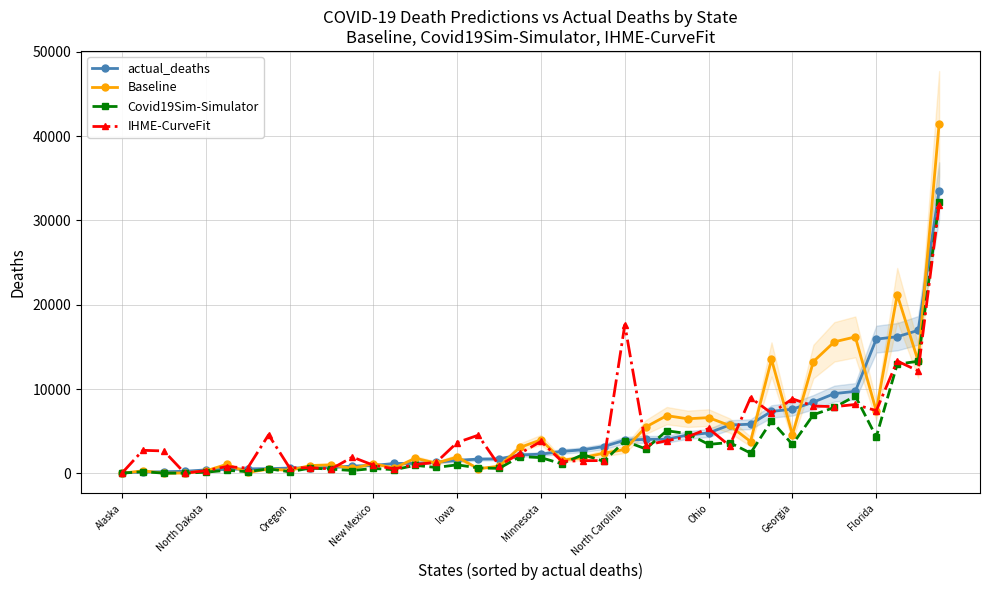

List the series in order of their peak value, highest first.

Baseline, actual_deaths, Covid19Sim-Simulator, IHME-CurveFit